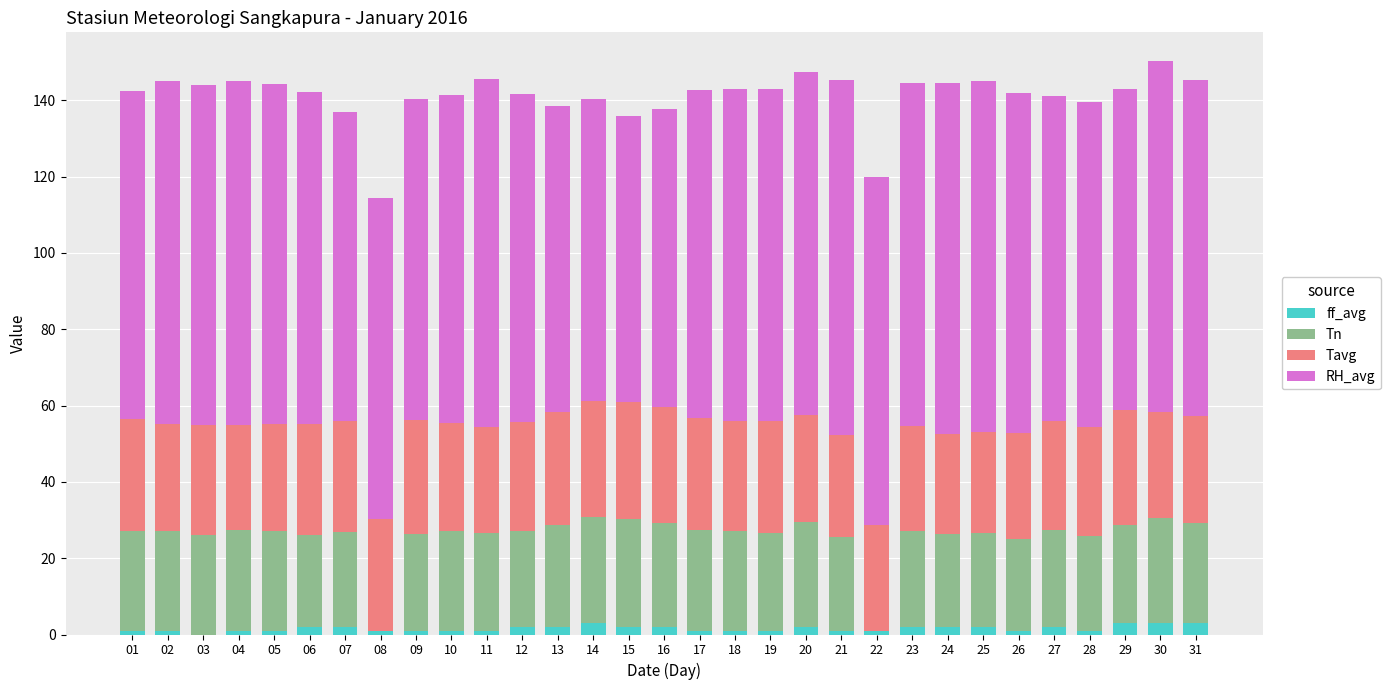

Count the number of categories in the chart.

31